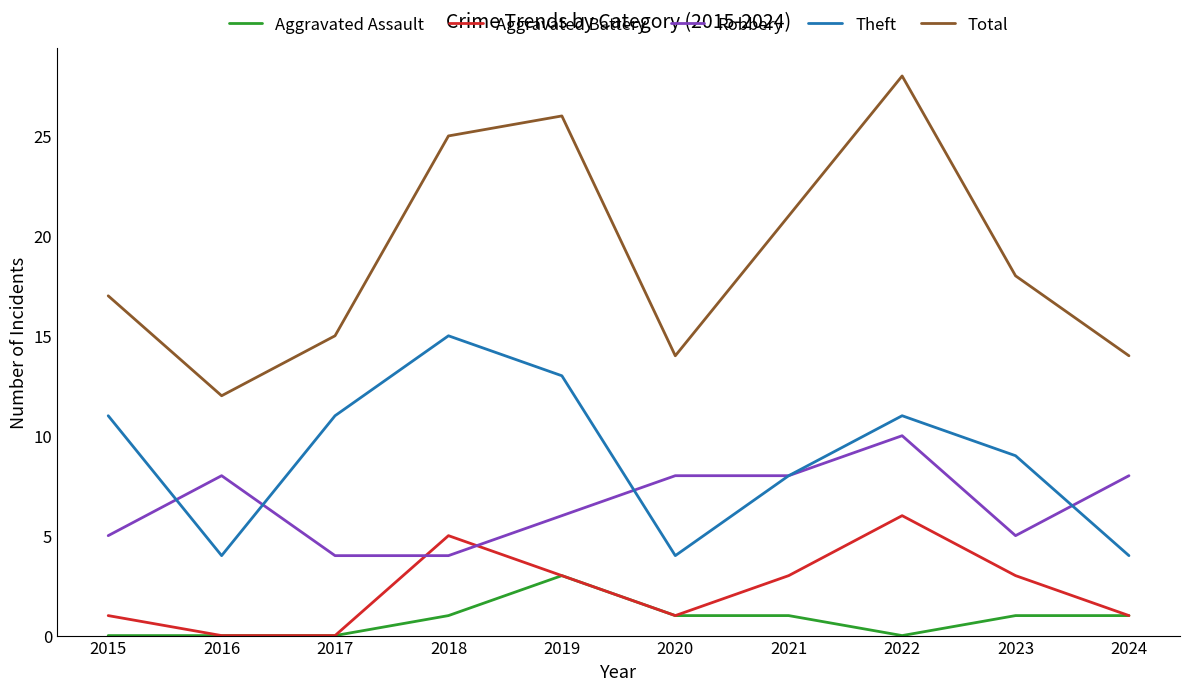

What is the minimum value for Total?

12